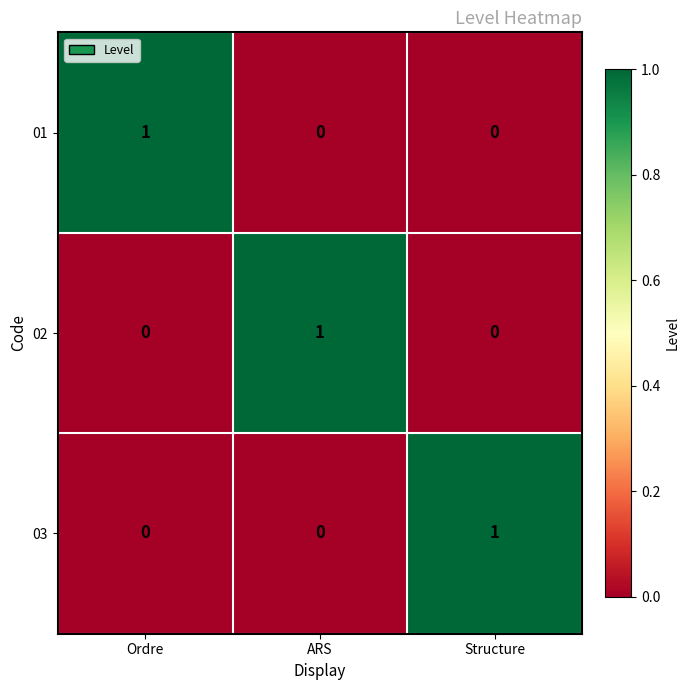

At which label does 01 reach its peak?

Ordre